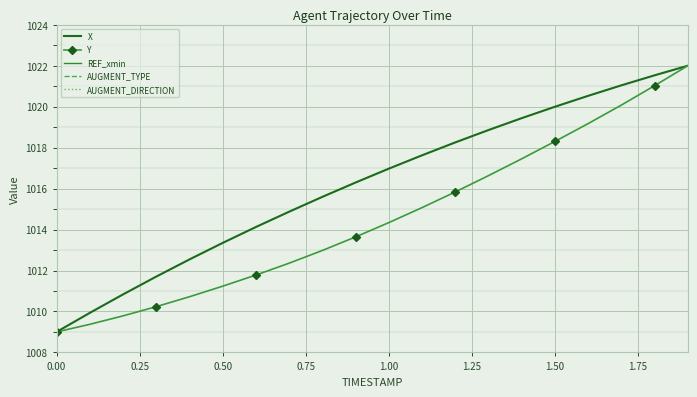

Is this an area chart (filled region under the line)?

No